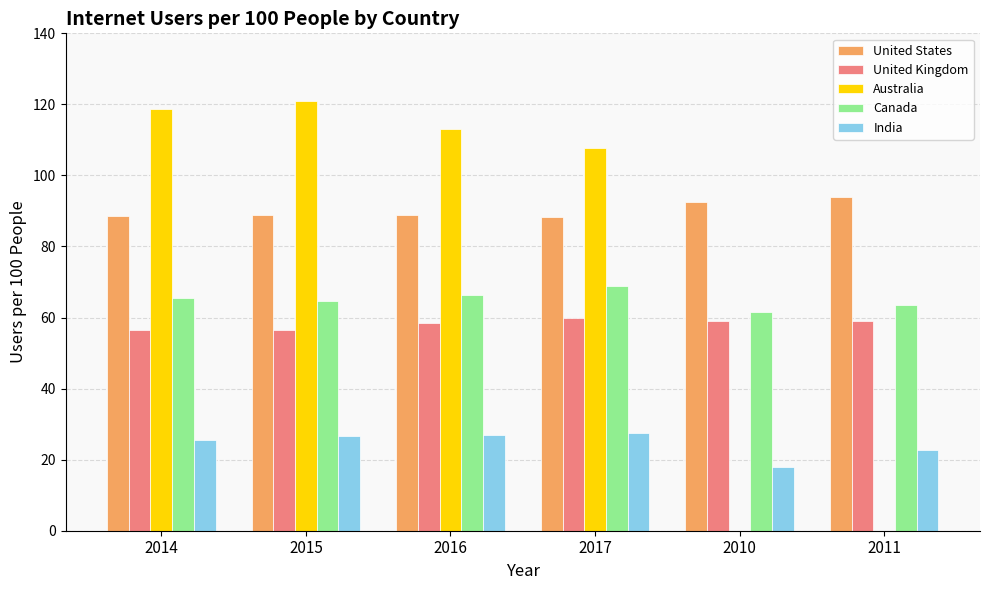

What is the sum of all Australia values?

460.5